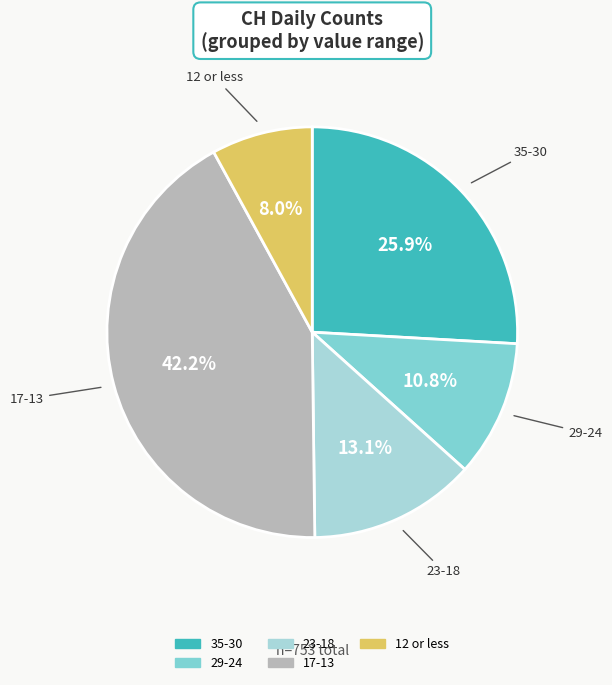

To the nearest percent, what is the difference between the largest and smallest slice percentages?

34%